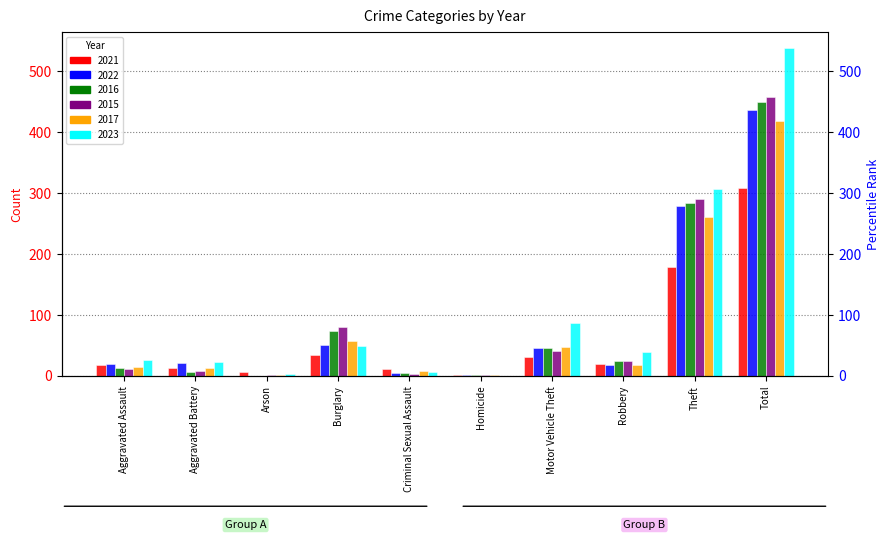

Are the bars grouped side by side (vs. stacked)?

Yes